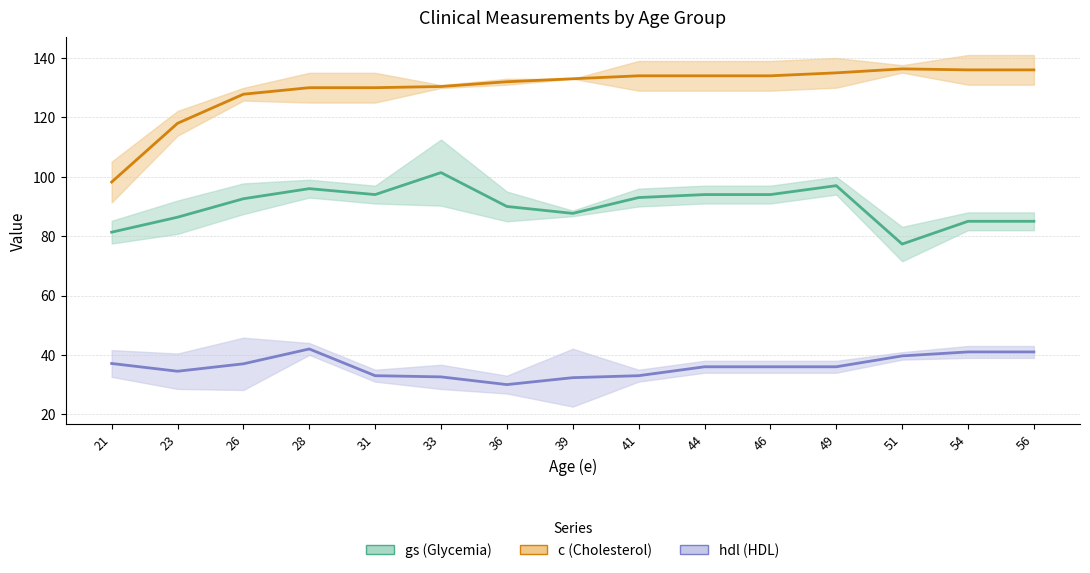

The c series shows 133.0 at 39. True or false?

True